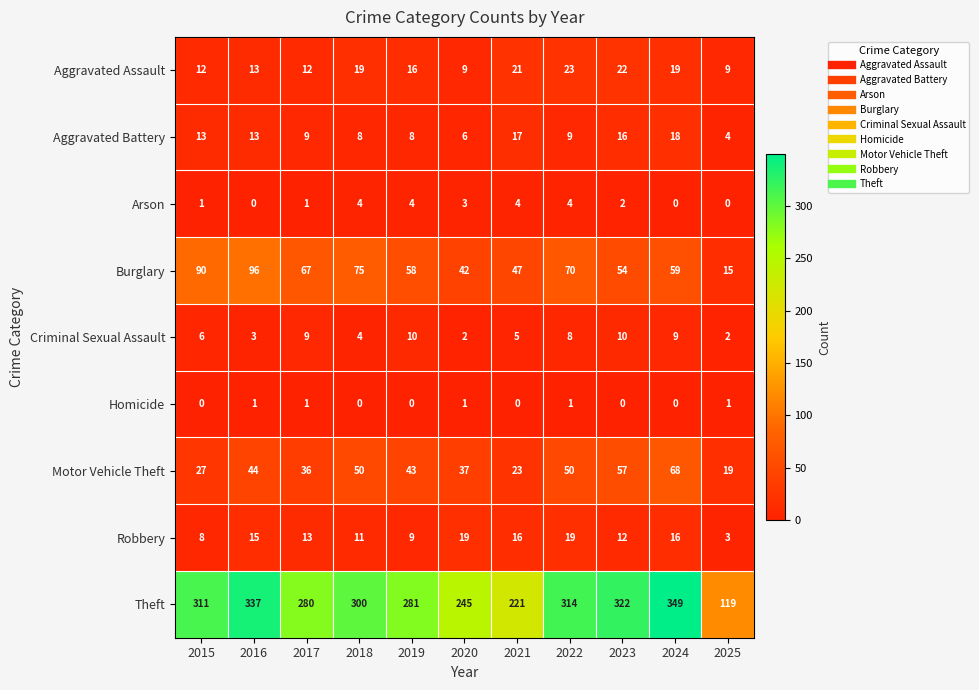

What is the sum of all Aggravated Battery values?

121